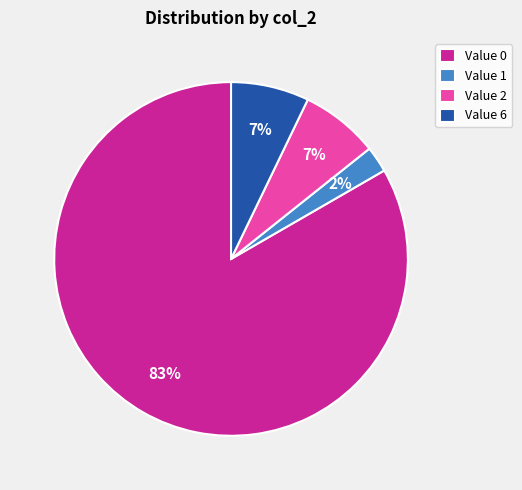

How many segments does this pie chart have?

4